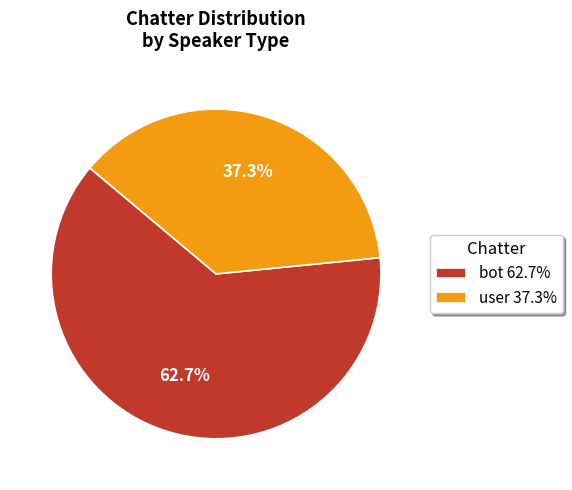

How many slices are in this pie chart?

2